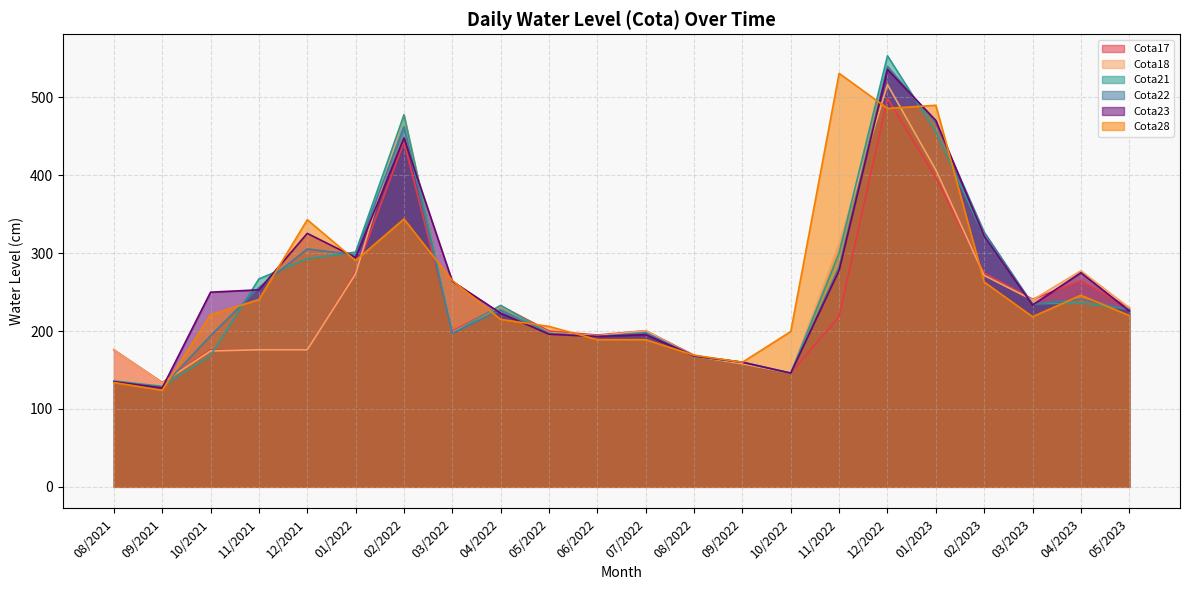

Does the chart have visible grid lines?

Yes